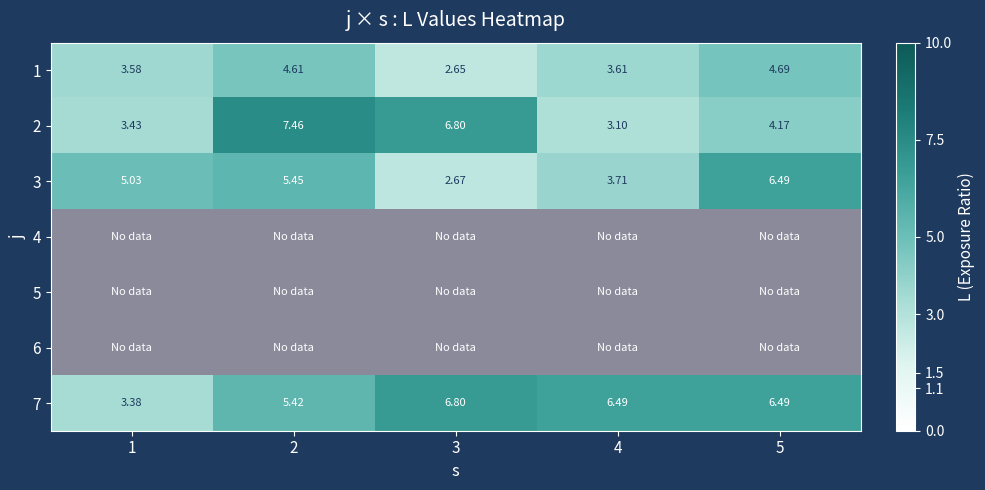

What is the average value of the 7 series?

5.7